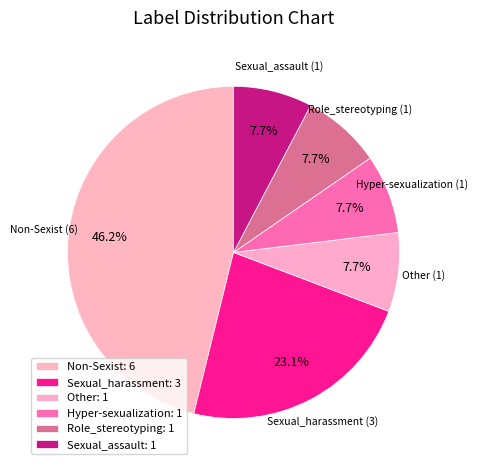

How many slices are in this pie chart?

6